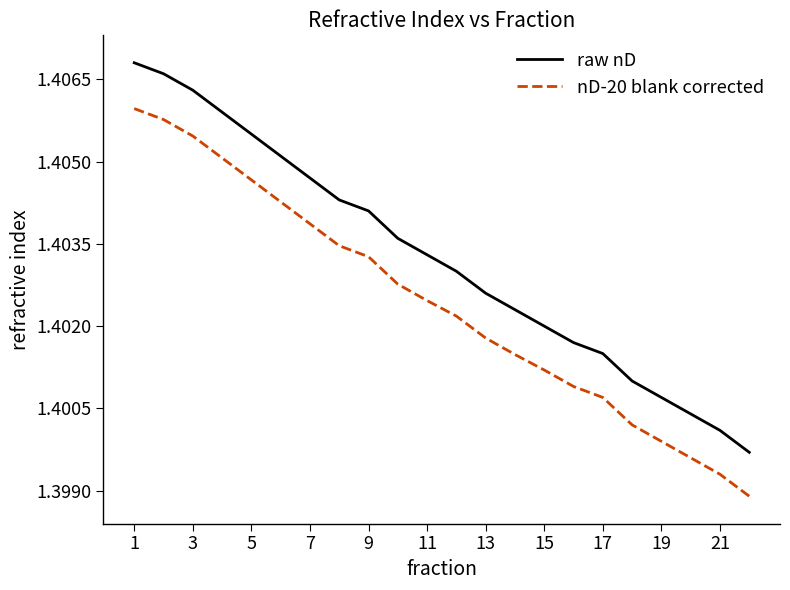

True or false: raw nD and nD-20 blank corrected cross at least once.

False